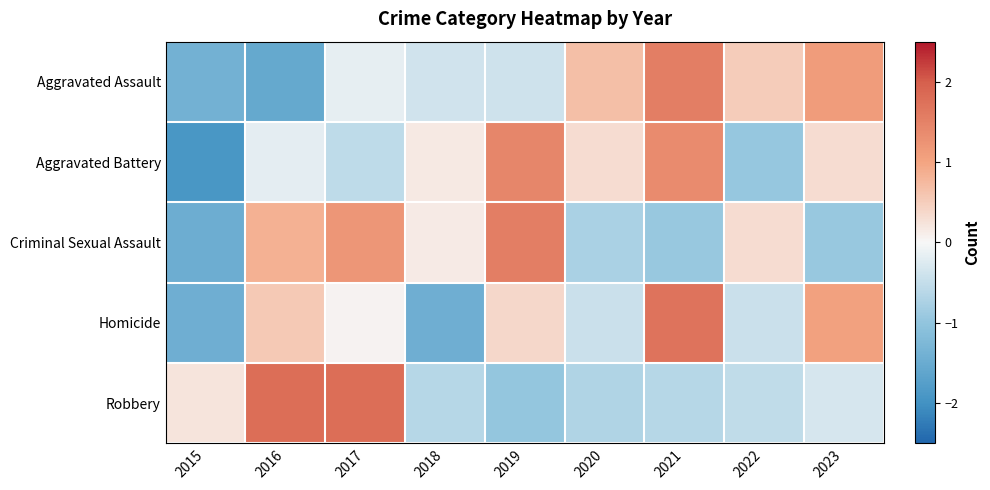

At how many categories does at least one series exceed 0?

9